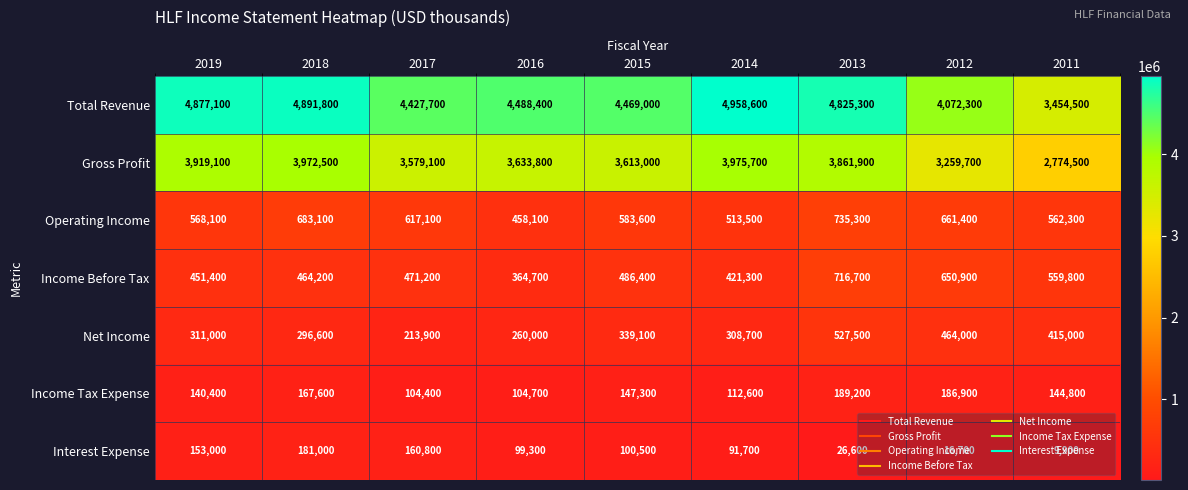

Which category has the lowest value in the Income Tax Expense series?

2017